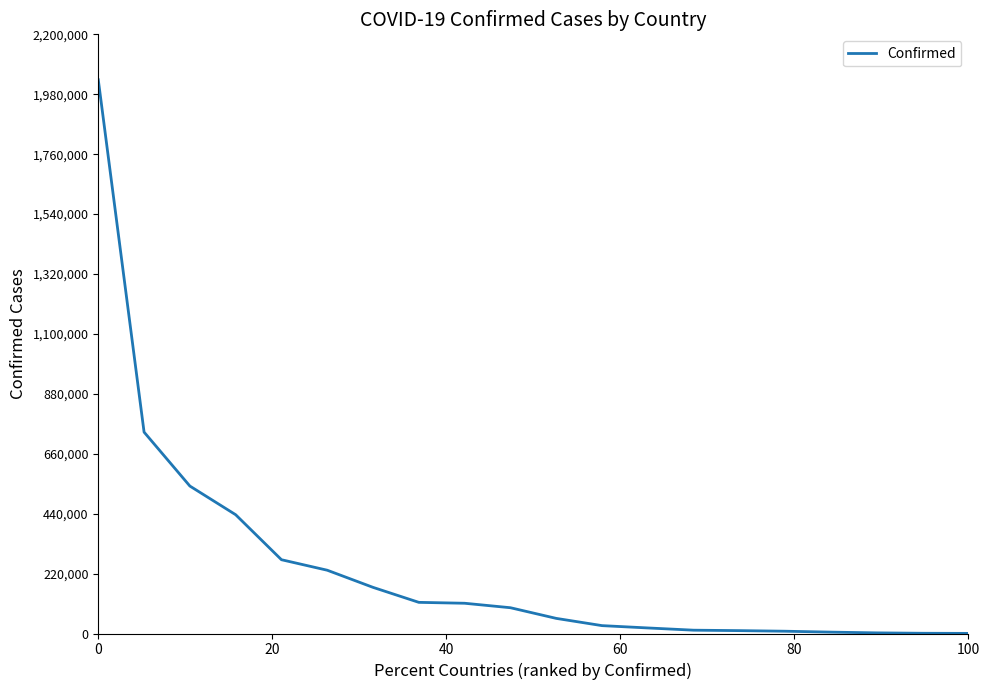

What is the greatest value displayed?

2033060